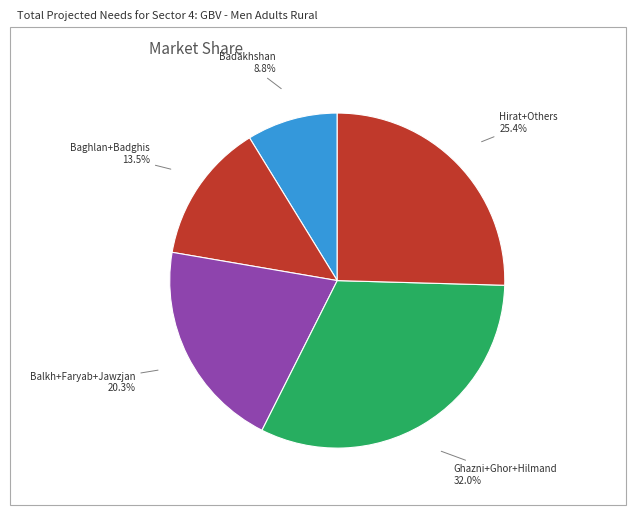

How many slices are in this pie chart?

5